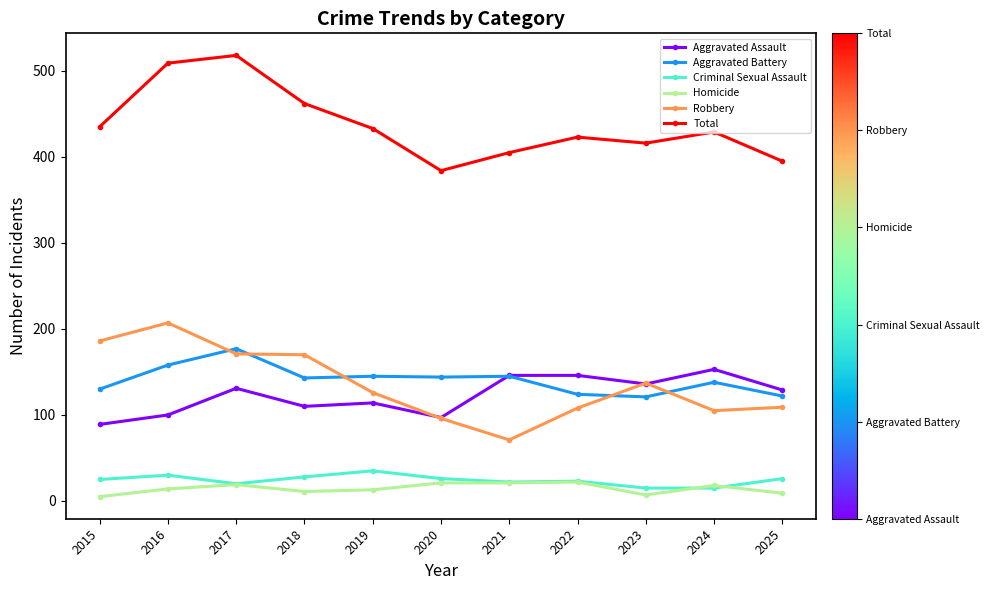

How many distinct data groups are displayed?

6